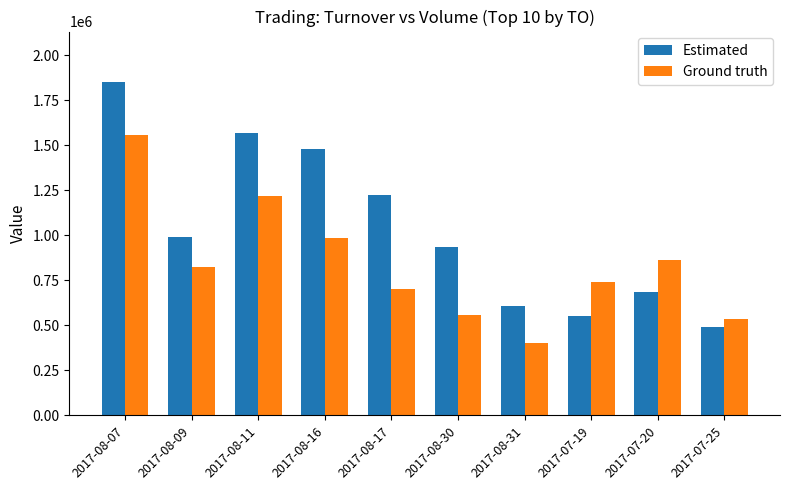

What is the maximum value shown in the chart?

1854690